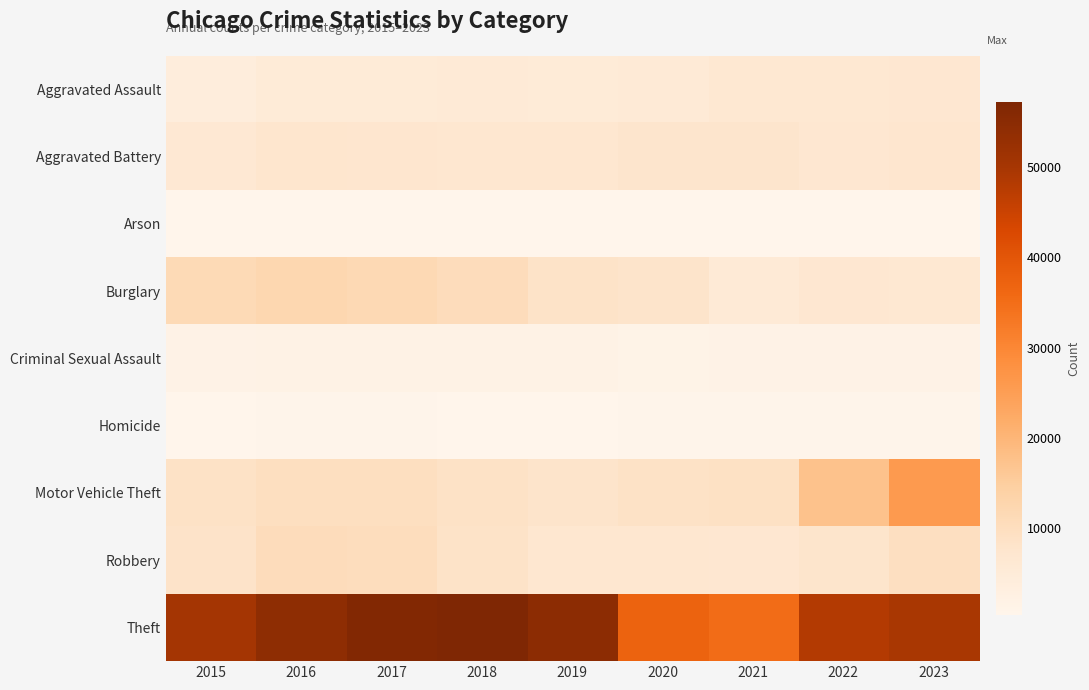

List the series in order of their peak value, lowest first.

Arson, Homicide, Criminal Sexual Assault, Aggravated Assault, Aggravated Battery, Robbery, Burglary, Motor Vehicle Theft, Theft